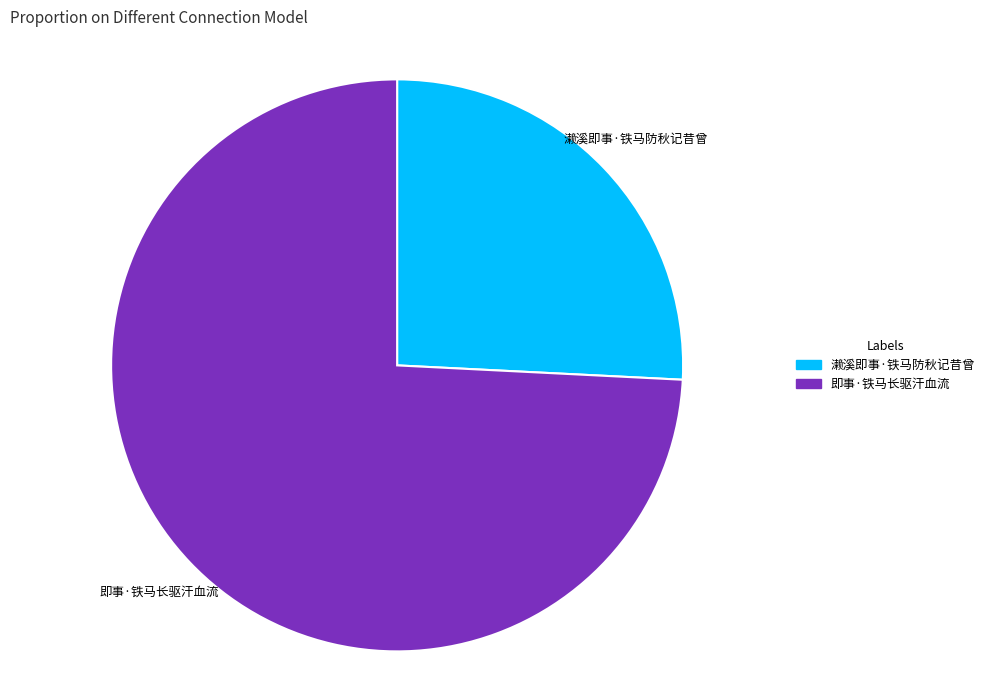

Between 濑溪即事·铁马防秋记昔曾 and 即事·铁马长驱汗血流, which is larger?

即事·铁马长驱汗血流